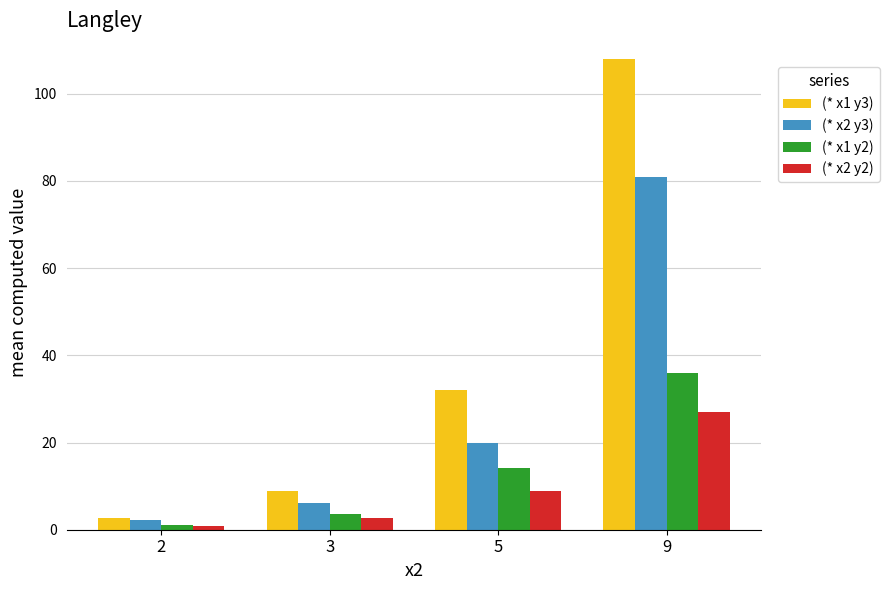

Is the value of (* x1 y3) at 5 greater than the value of (* x1 y2) at 5?

Yes